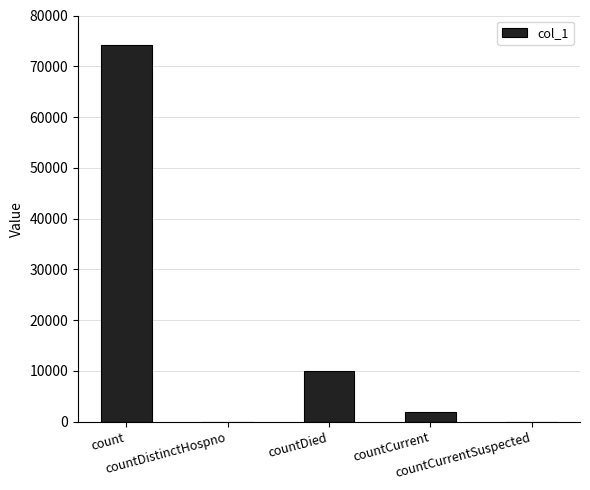

What is the sum of the values at countDistinctHospno and countDied?

9886